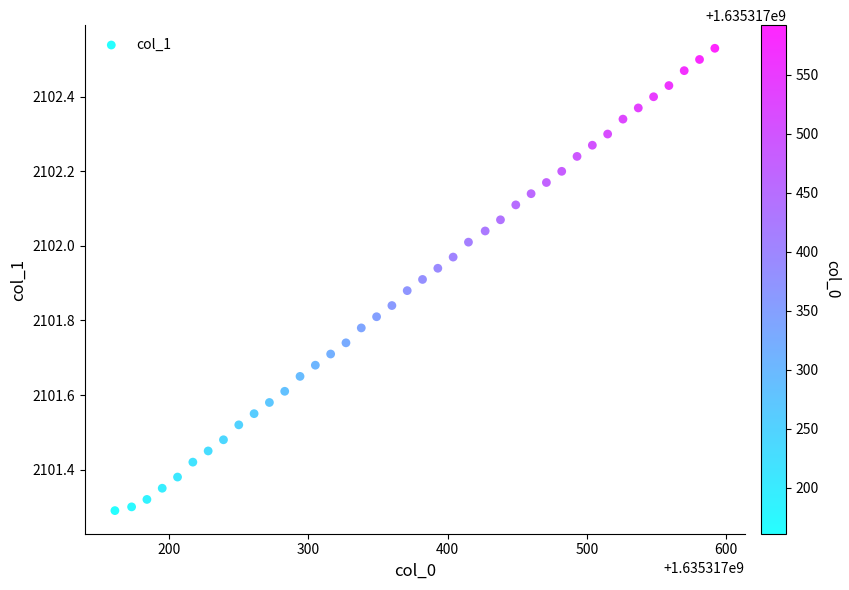

What is the range of Y values (max minus min)?

1.2